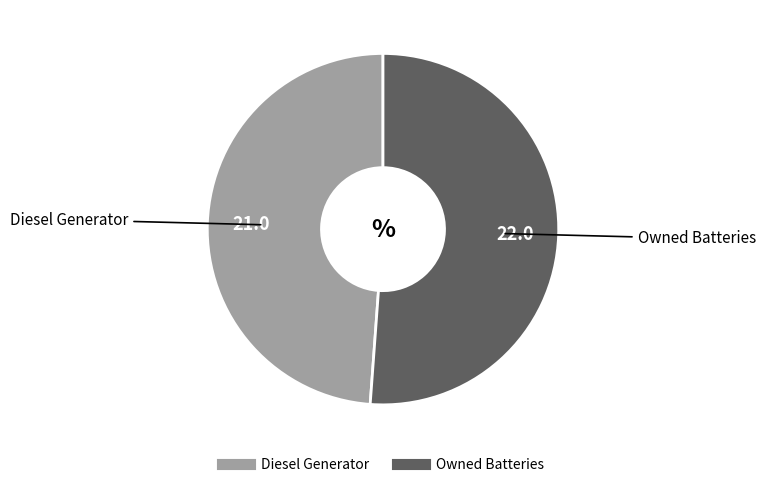

Is there a majority slice in this chart?

Yes